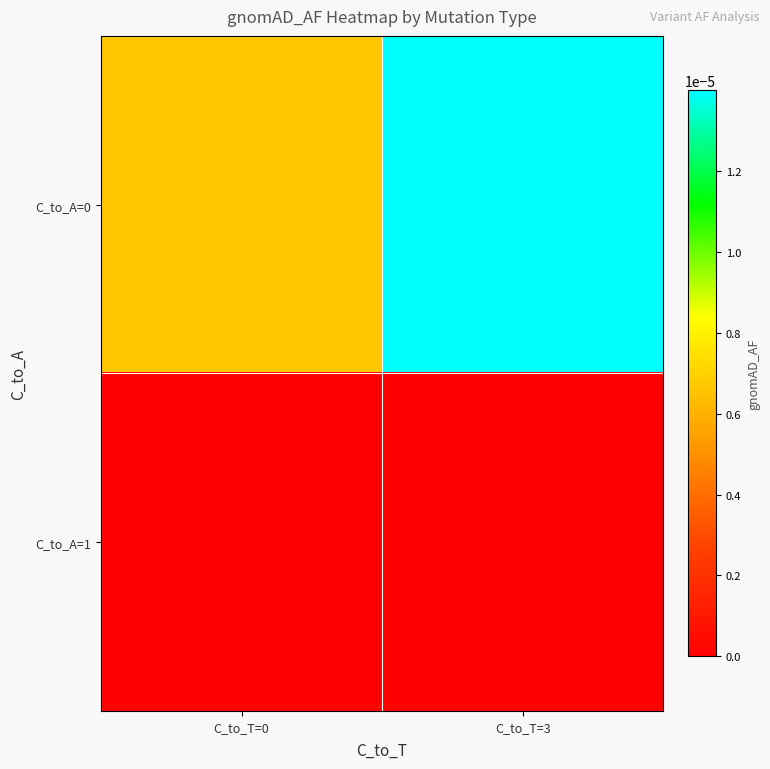

At which category does the chart reach its minimum across all series?

C_to_T=0